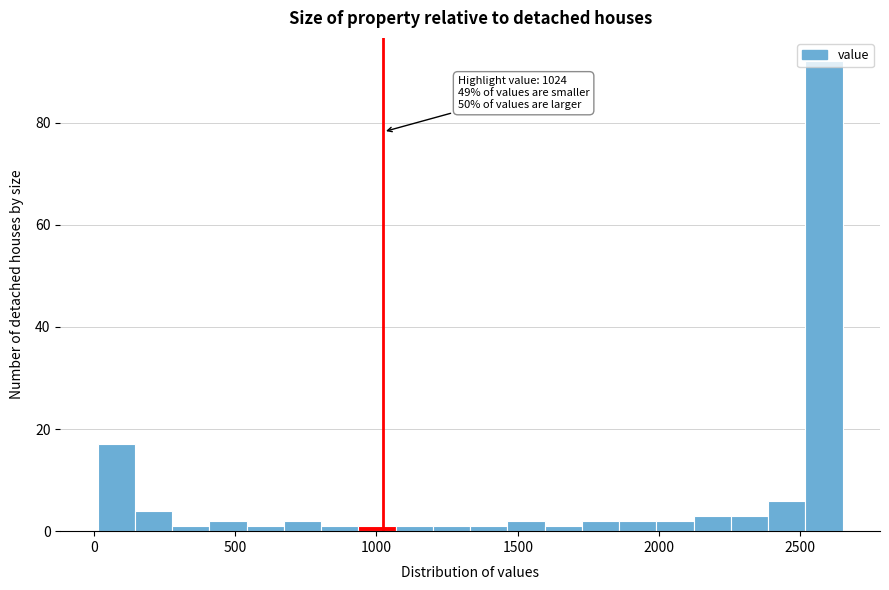

Read against the x-axis, roughly where is the centre of the tallest bar?

2600